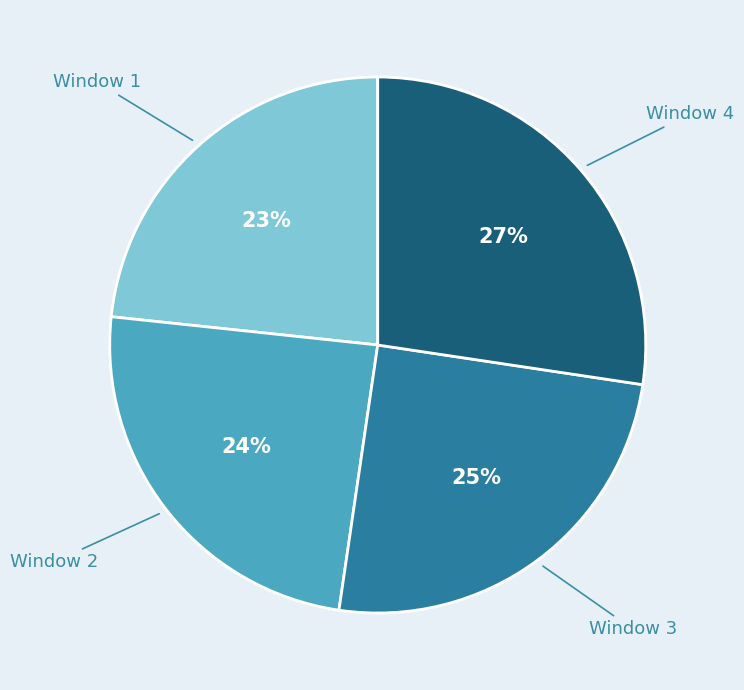

Is there a majority slice in this chart?

No